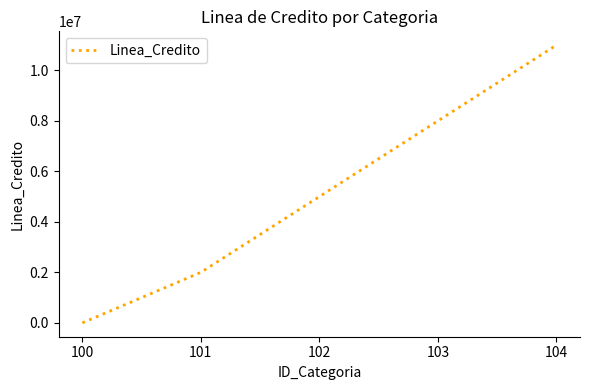

The value at 101 is 974100. True or false?

False